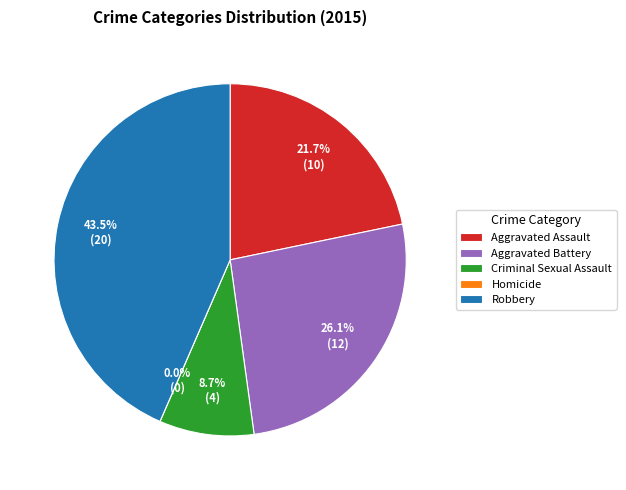

To the nearest percent, what is the difference between the Aggravated Battery and Aggravated Assault slice percentages?

4%